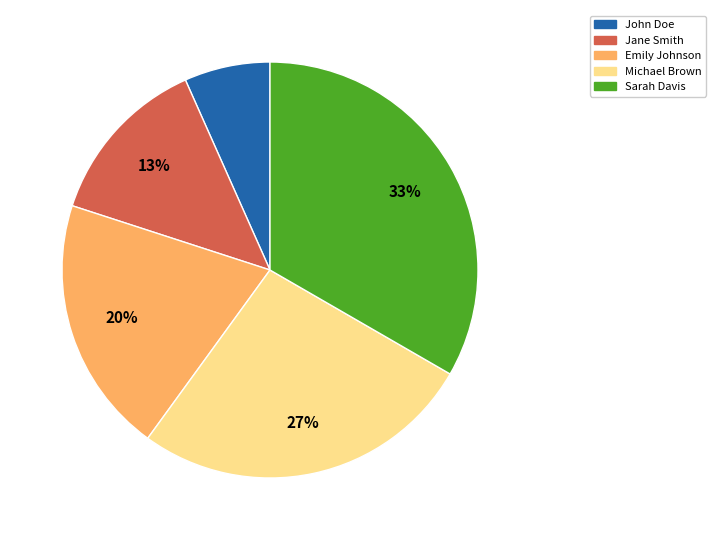

Does Sarah Davis account for over 50% of the chart?

No